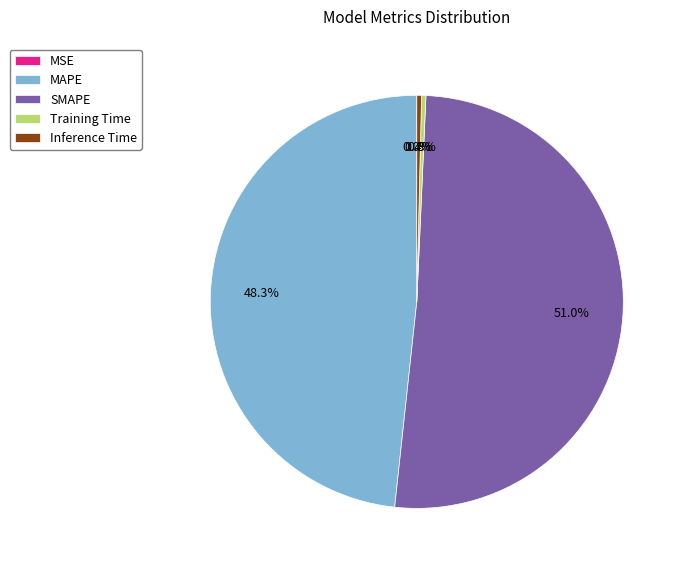

What is the largest slice in the pie chart?

SMAPE